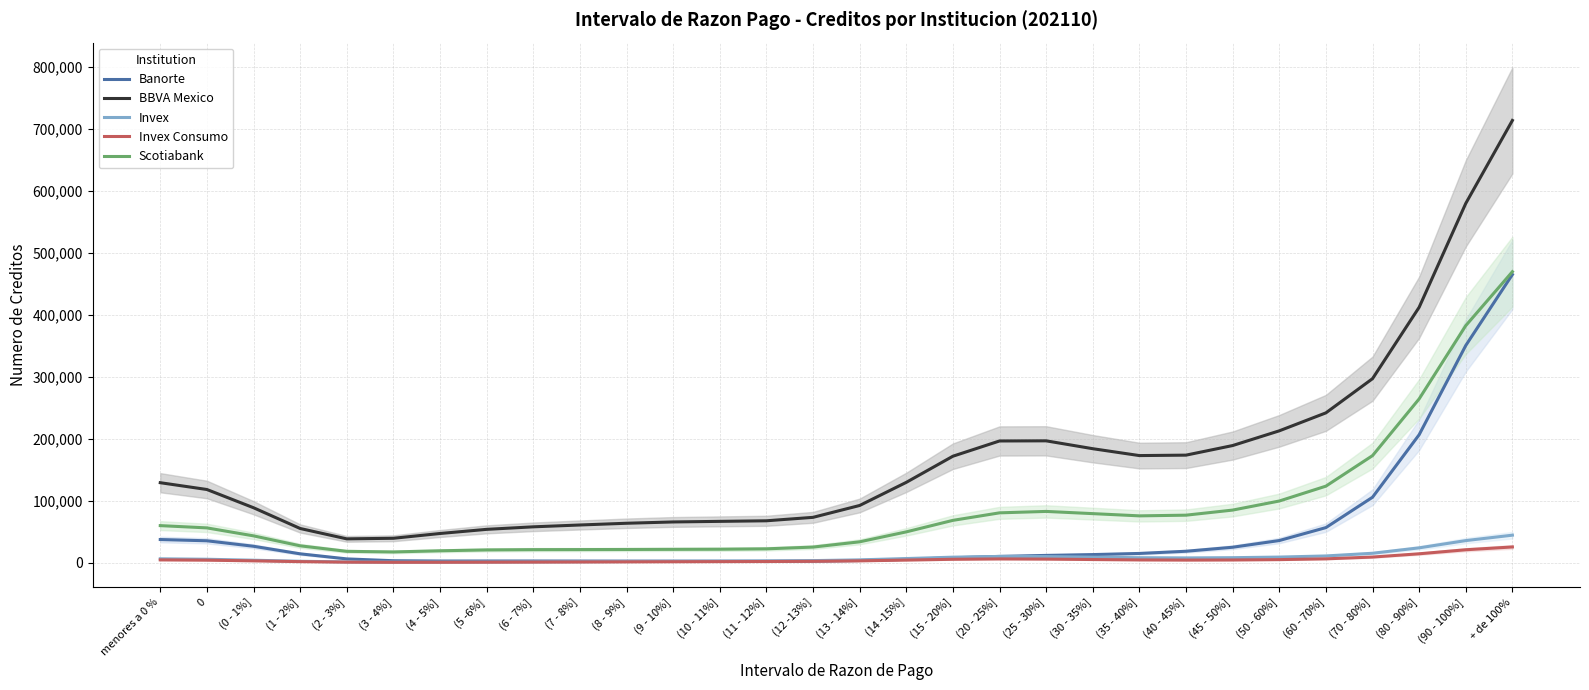

Which series changed the most between (6 - 7%] and (40 - 45%]?

BBVA Mexico